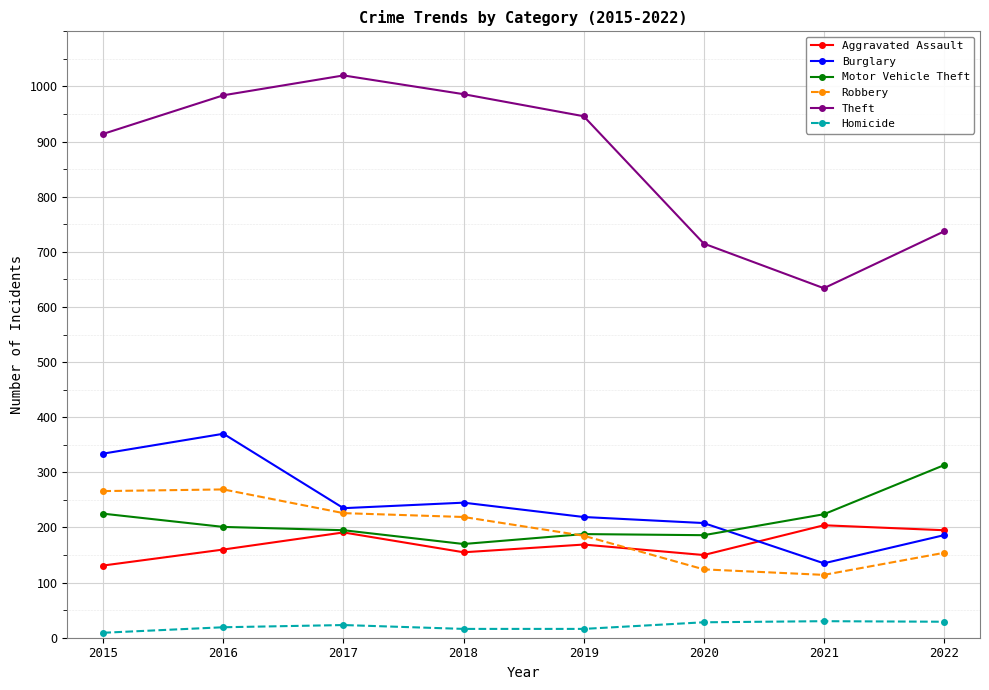

True or false: Theft and Motor Vehicle Theft intersect in this chart.

False